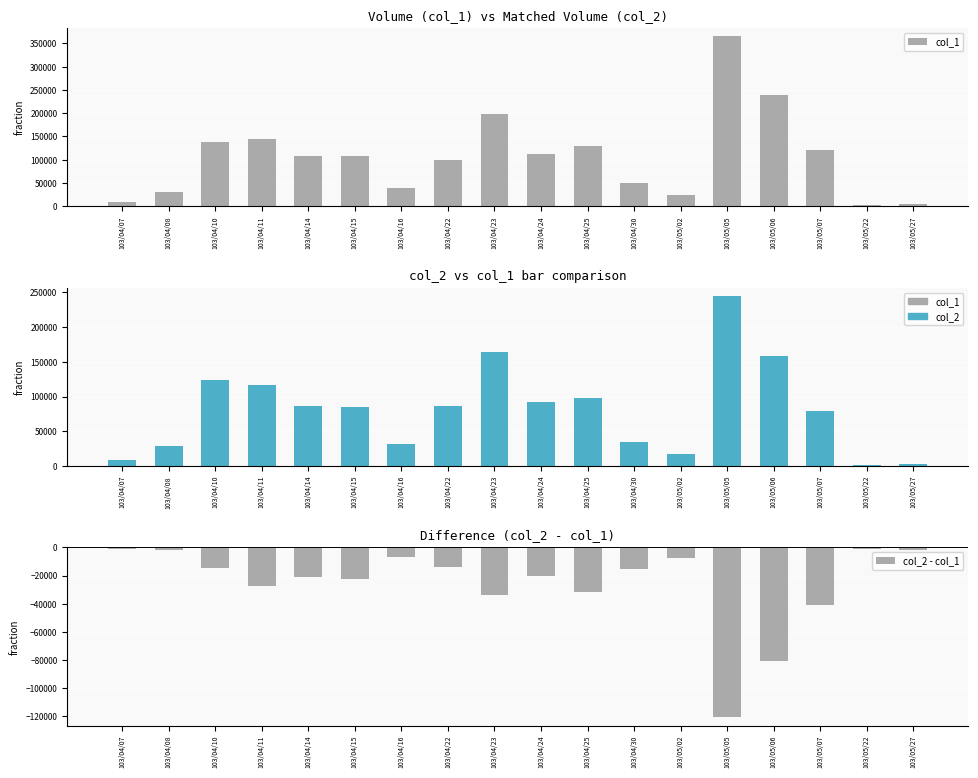

True or false: col_2 - col_1 has a value of -17649 at 103/04/23.

False